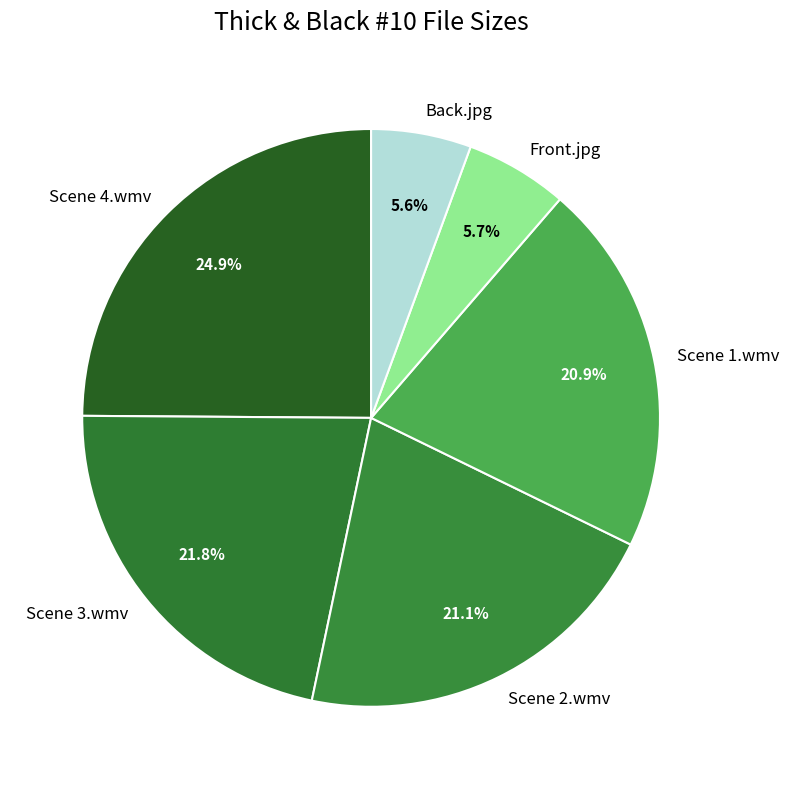

What is the largest slice in the pie chart?

Scene 4.wmv